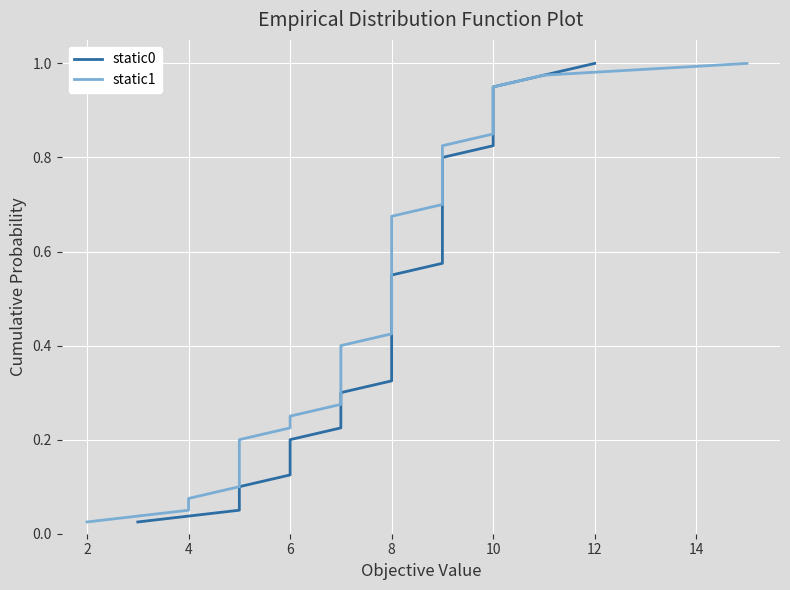

At how many categories does at least one series exceed 0?

40